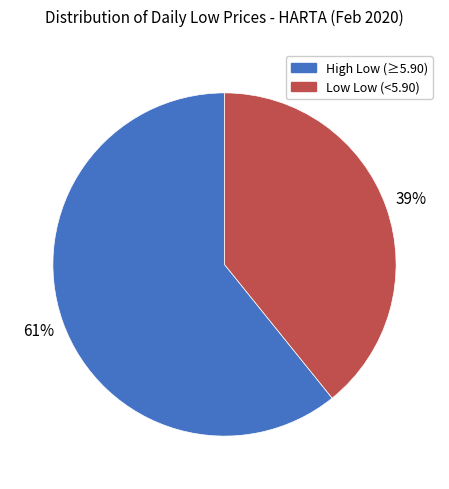

To the nearest percent, what is the difference between the largest and smallest slice percentages?

22%